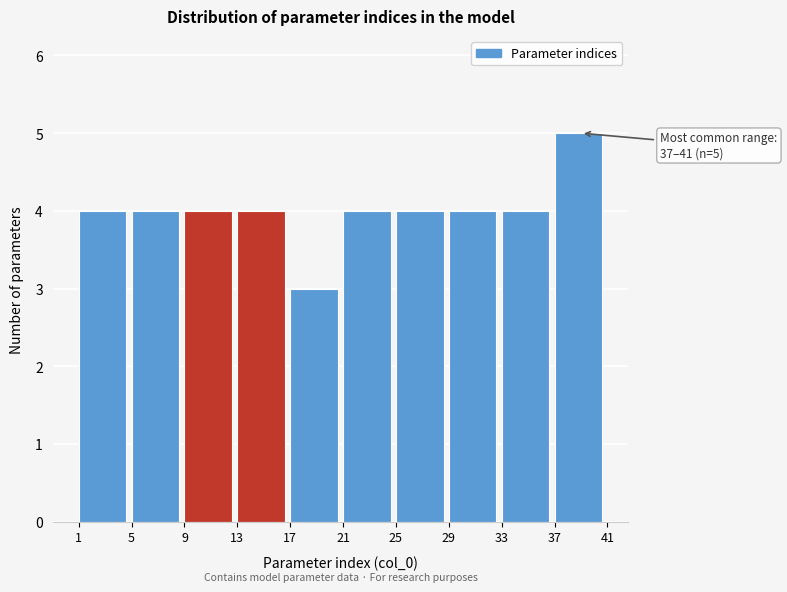

Over which range of the x-axis is the bar tallest?

37 to 41